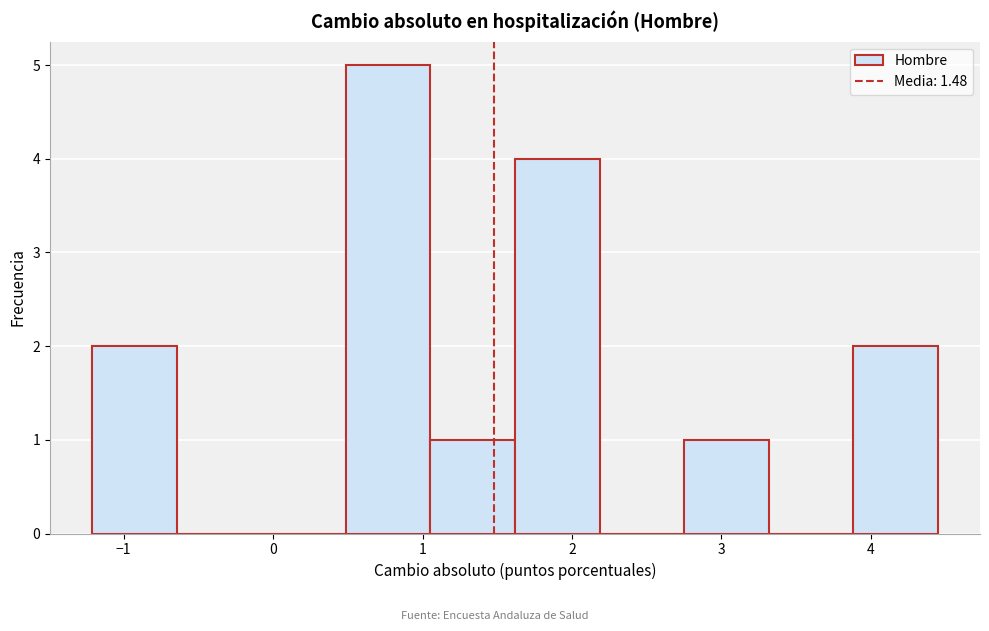

How tall is the bar that spans 2.8 to 3.3 on the x-axis? Neither the bar edges nor the heights are printed on the chart, so give them approximately, as read against the axes.

1